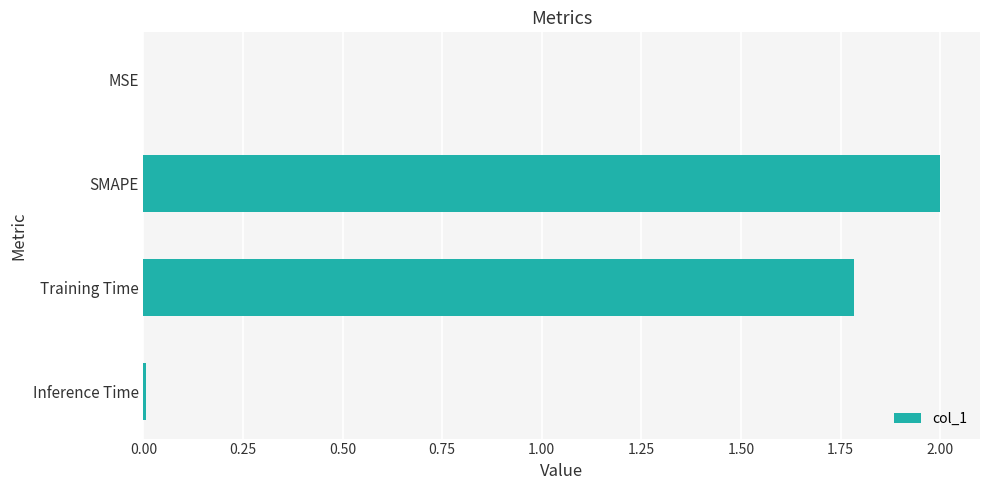

What is the sum of the values at Training Time and SMAPE?

3.8